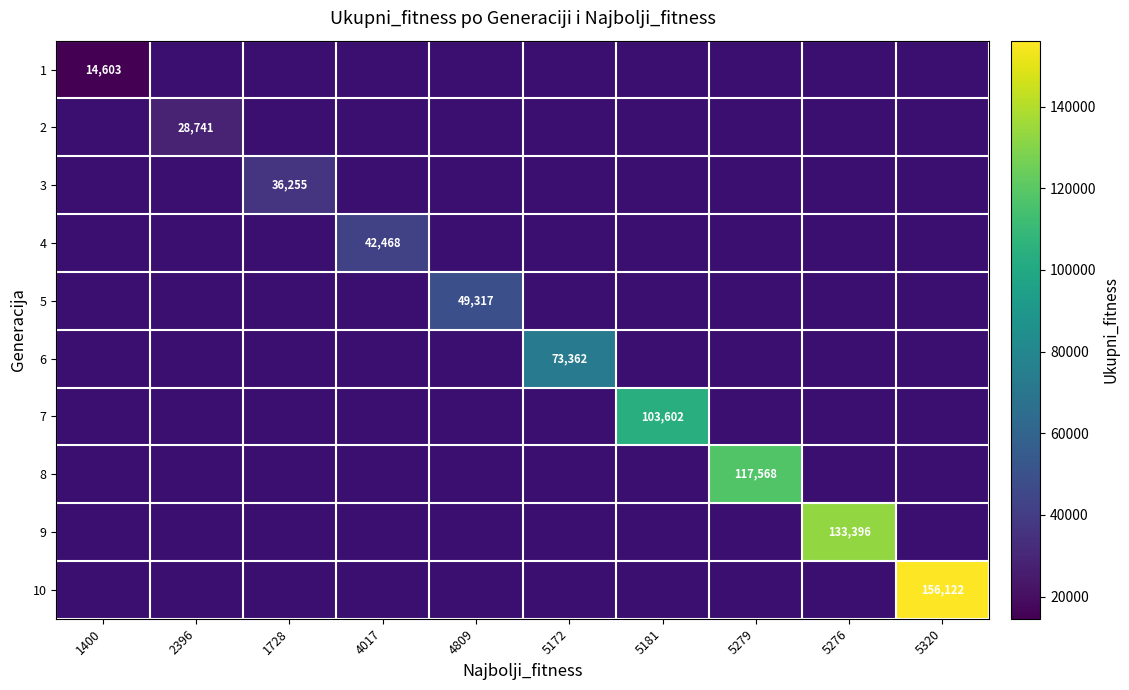

Which label corresponds to the largest value in the chart?

5320